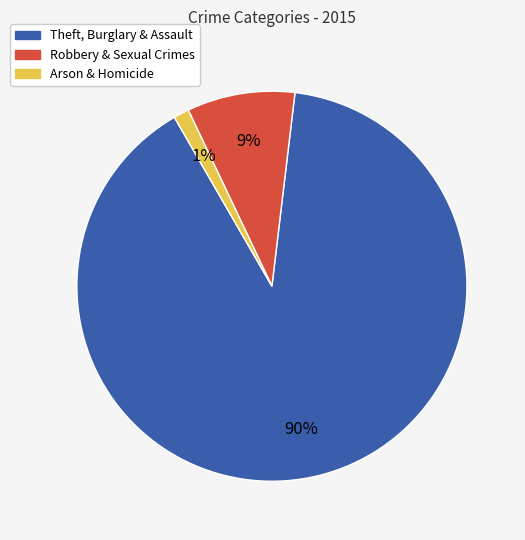

To the nearest percent, what portion does Arson & Homicide represent?

1%